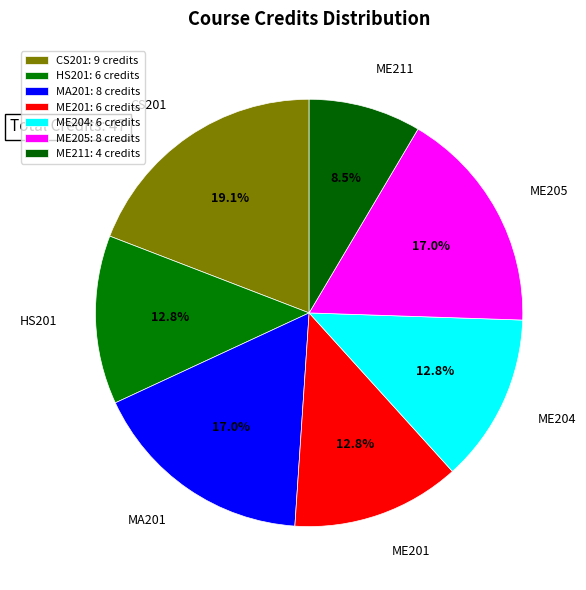

What percentage is NOT represented by ME205?

83.0%